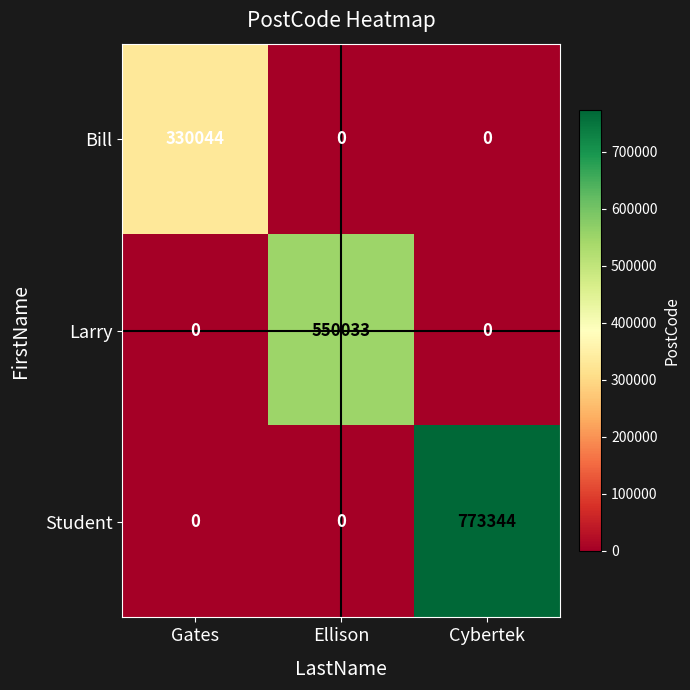

How many Larry values are between 0 and 550033?

3